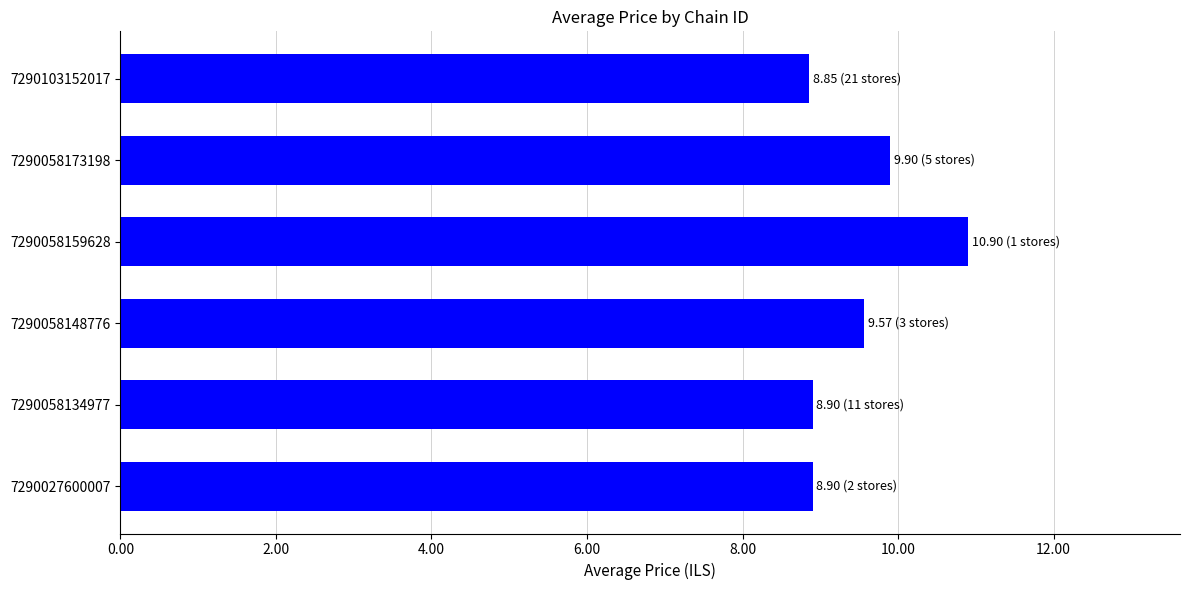

What is the difference between the maximum and minimum values?

2.0